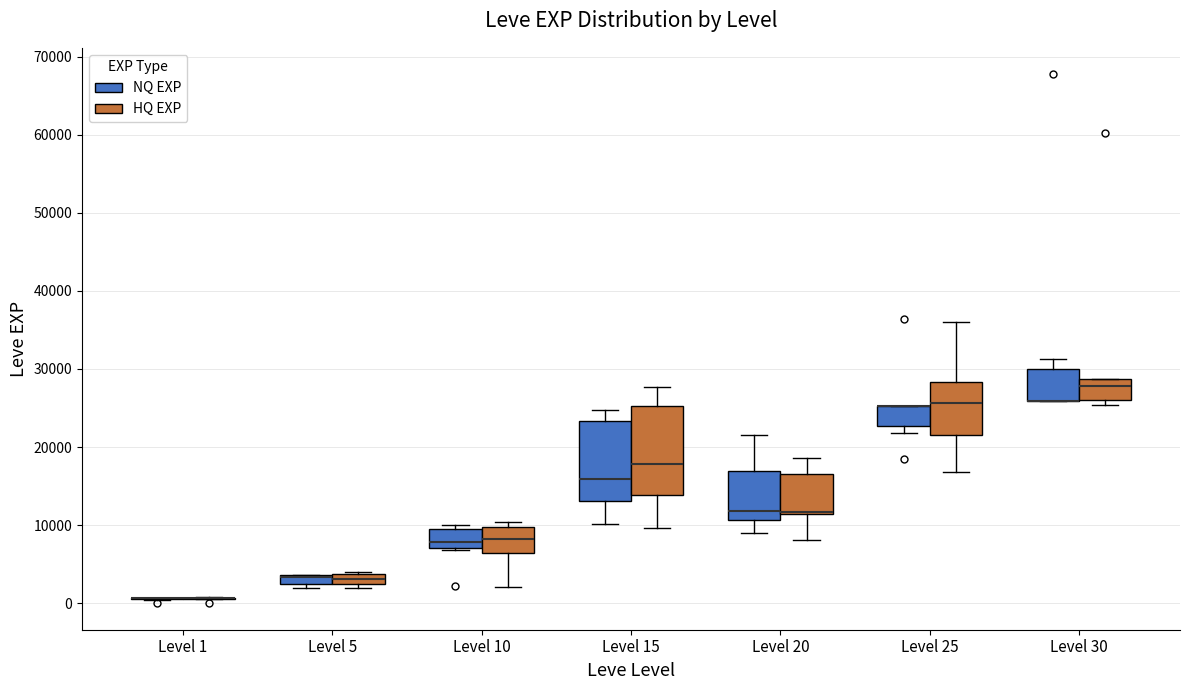

Comparing the boxes themselves (not the whiskers), which one is the tallest?

Level 15 (HQ EXP)